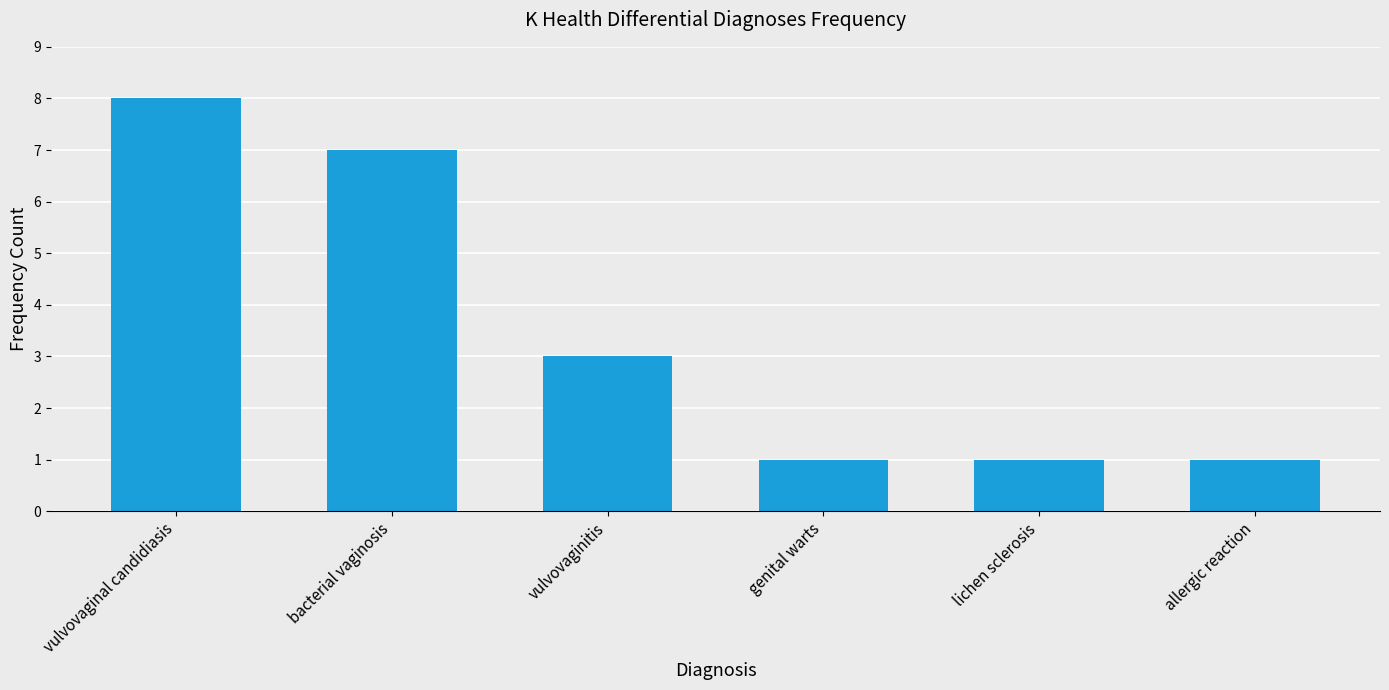

Reading right to left, transcribe all the data shown in this chart.

allergic reaction=1	lichen sclerosis=1	genital warts=1	vulvovaginitis=3	bacterial vaginosis=7	vulvovaginal candidiasis=8